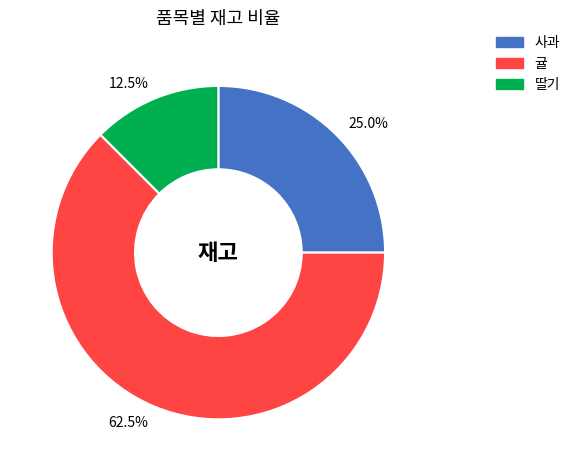

How many segments does this pie chart have?

3